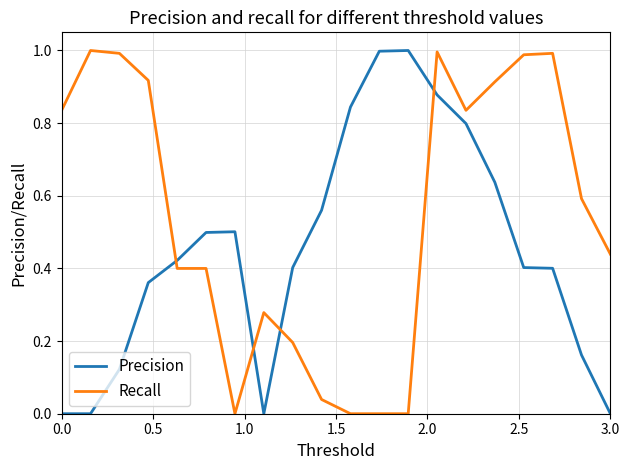

Rank the series by their average value, from highest to lowest.

Recall, Precision